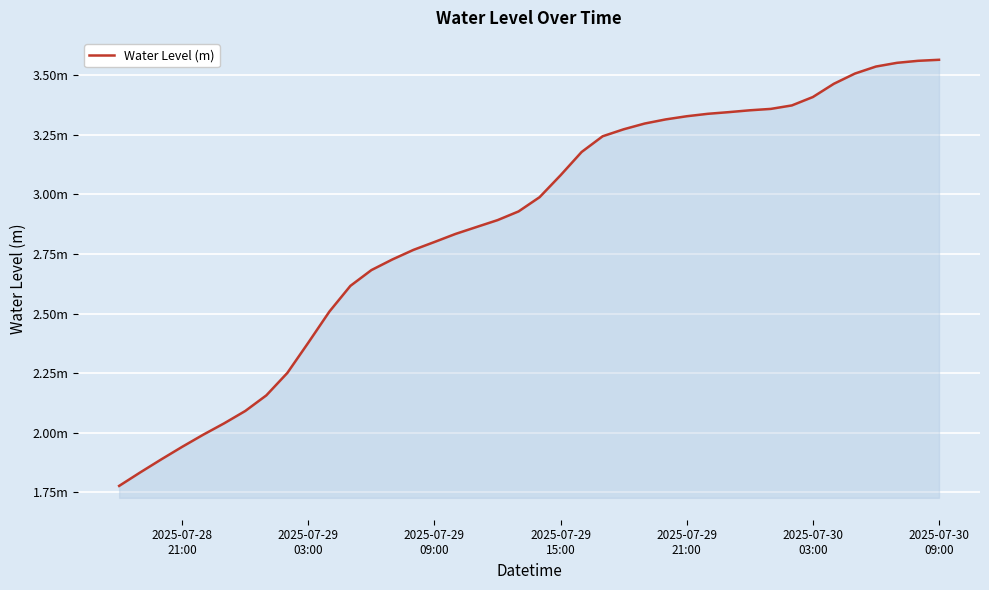

Does the chart have visible grid lines?

Yes